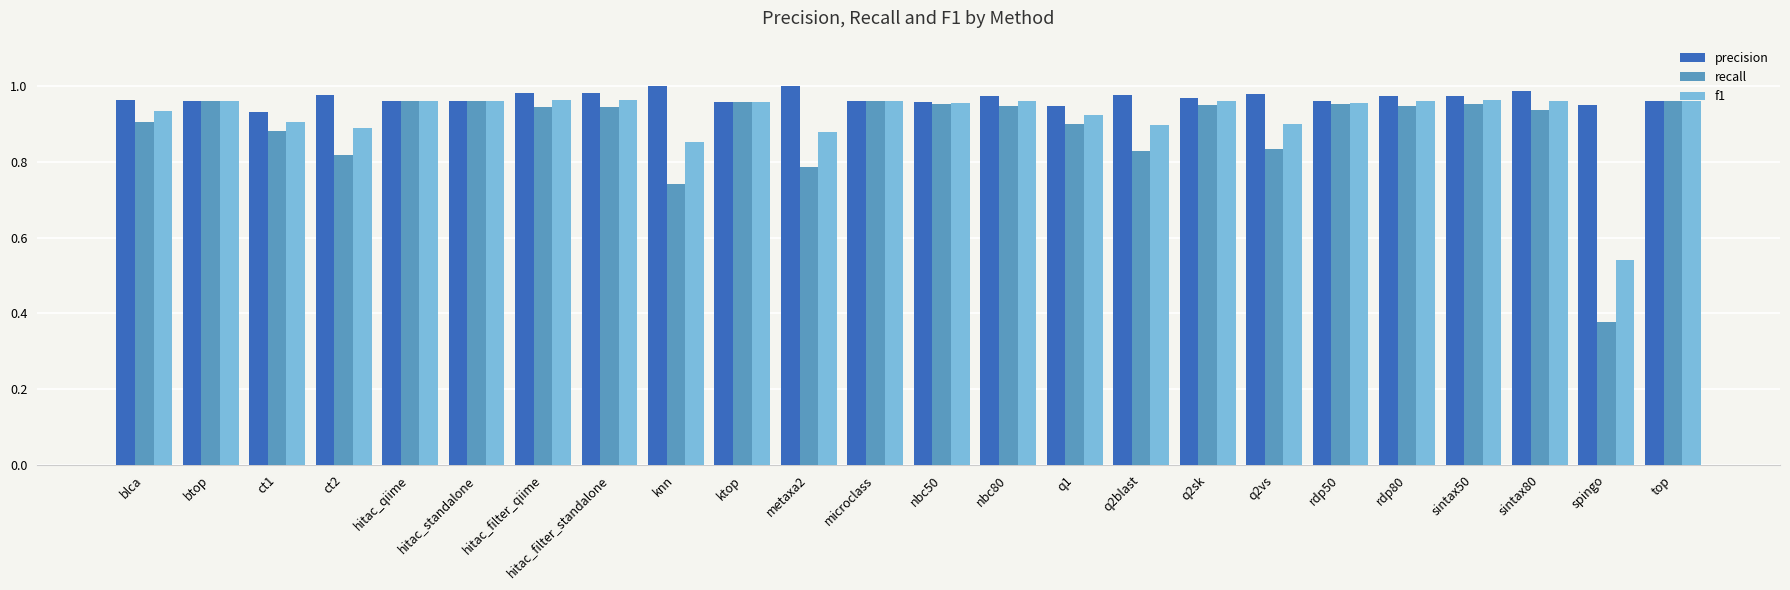

What is the total value across all series at btop?

2.9